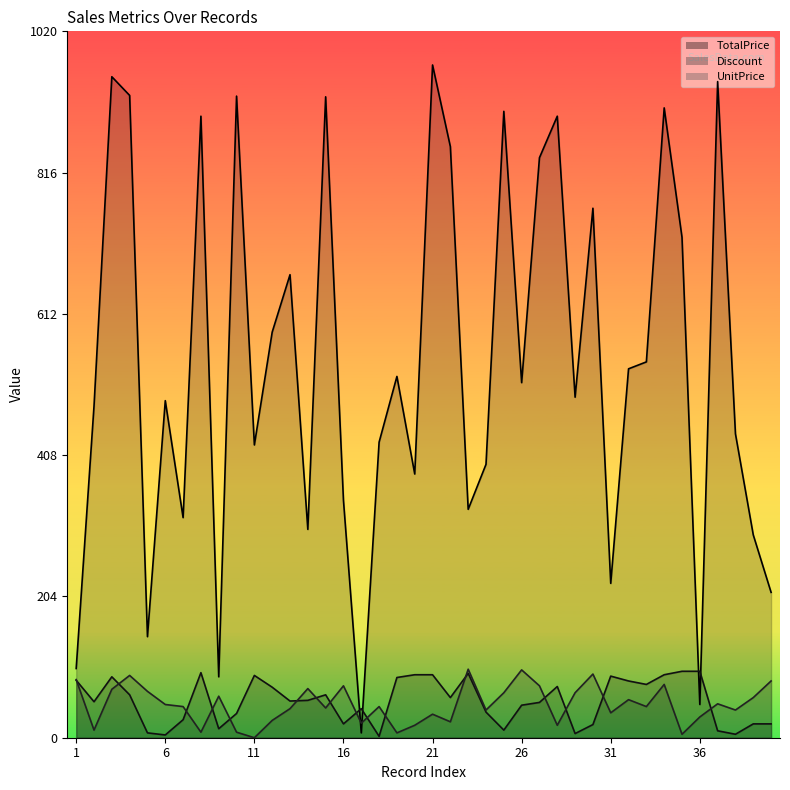

Count the number of data series in this chart.

3